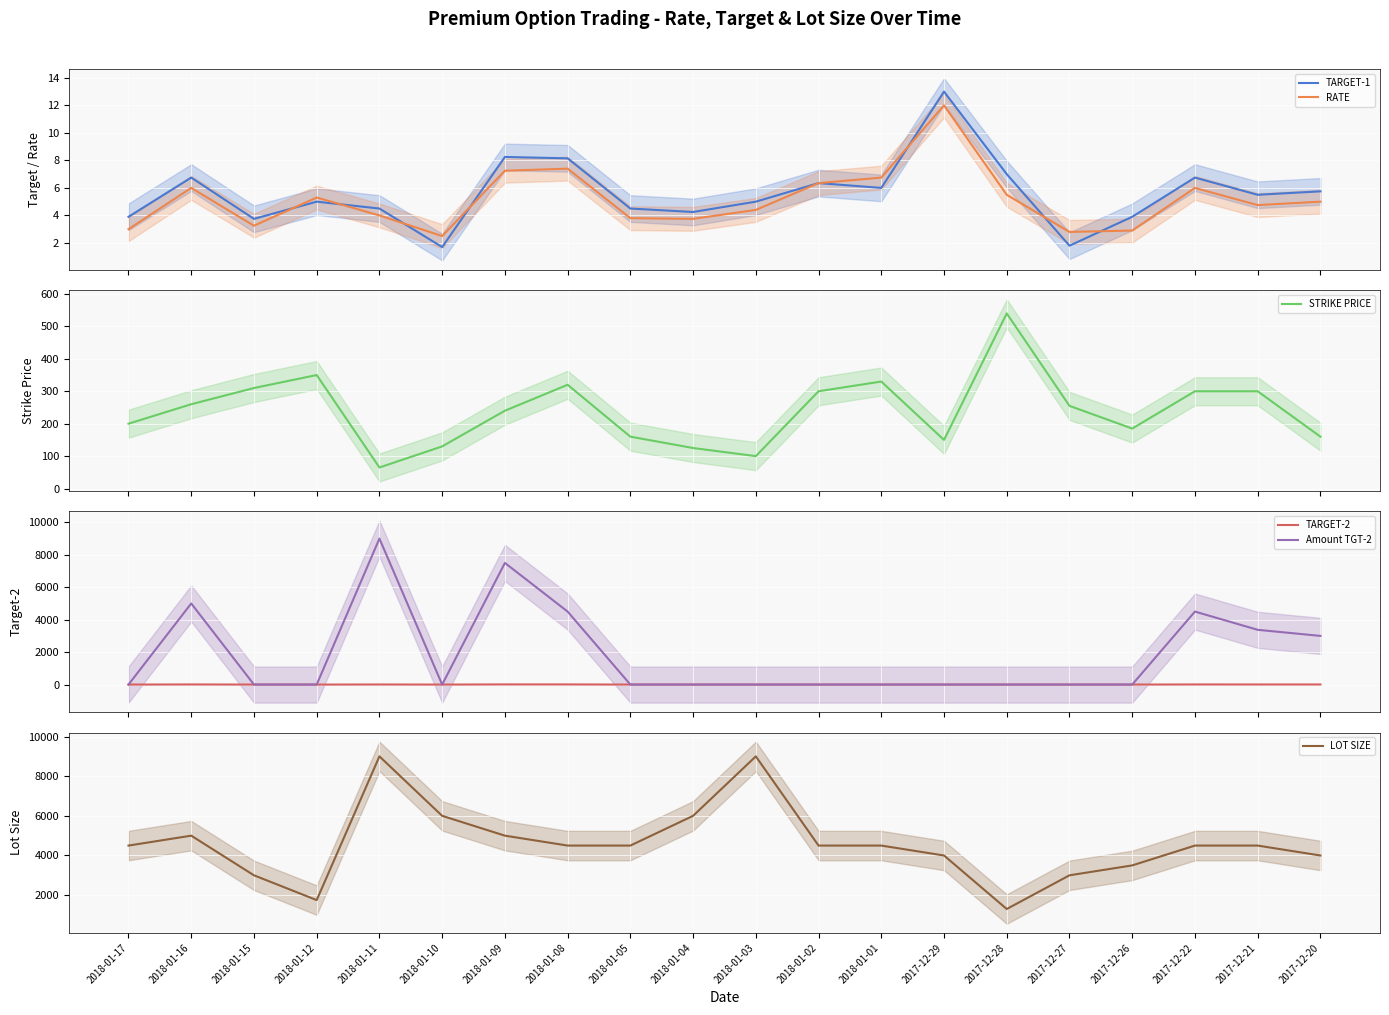

Is the value of LOT SIZE at 2018-01-09 greater than the value of STRIKE PRICE at 2018-01-01?

Yes